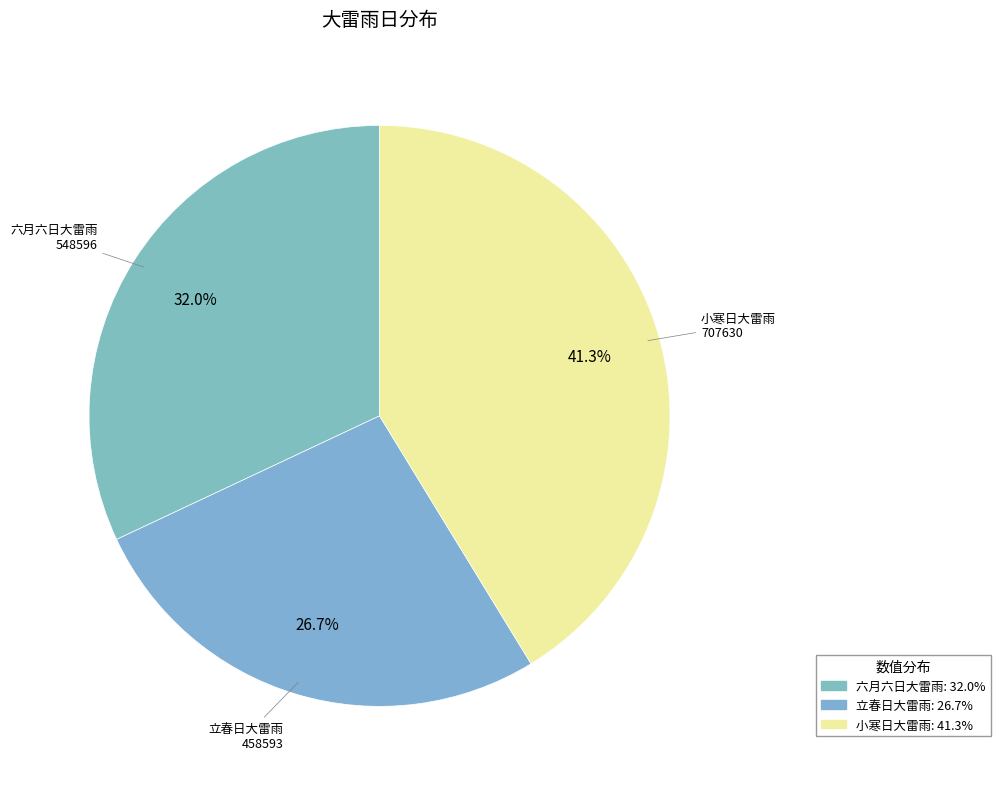

Is there any slice that represents more than half of the pie?

No